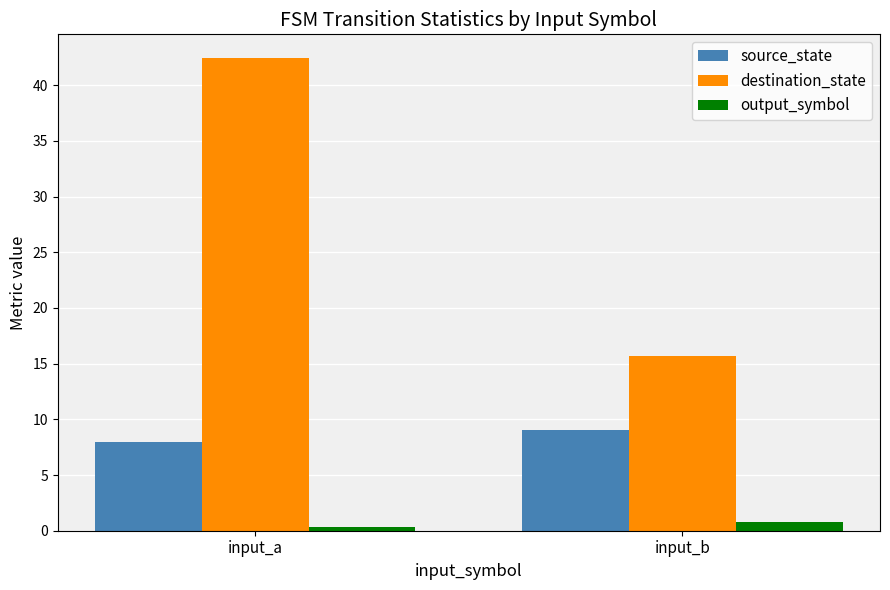

At which label does source_state reach its minimum?

input_a